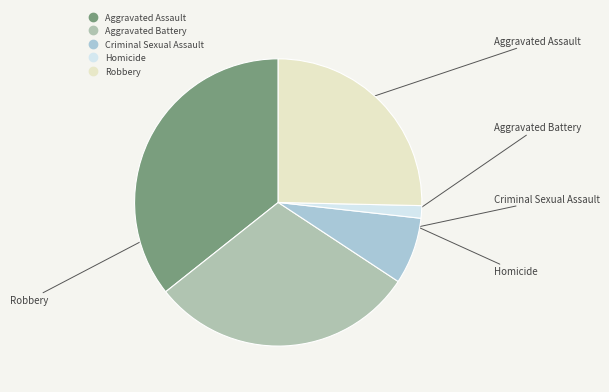

What is the largest slice in the pie chart?

Aggravated Assault